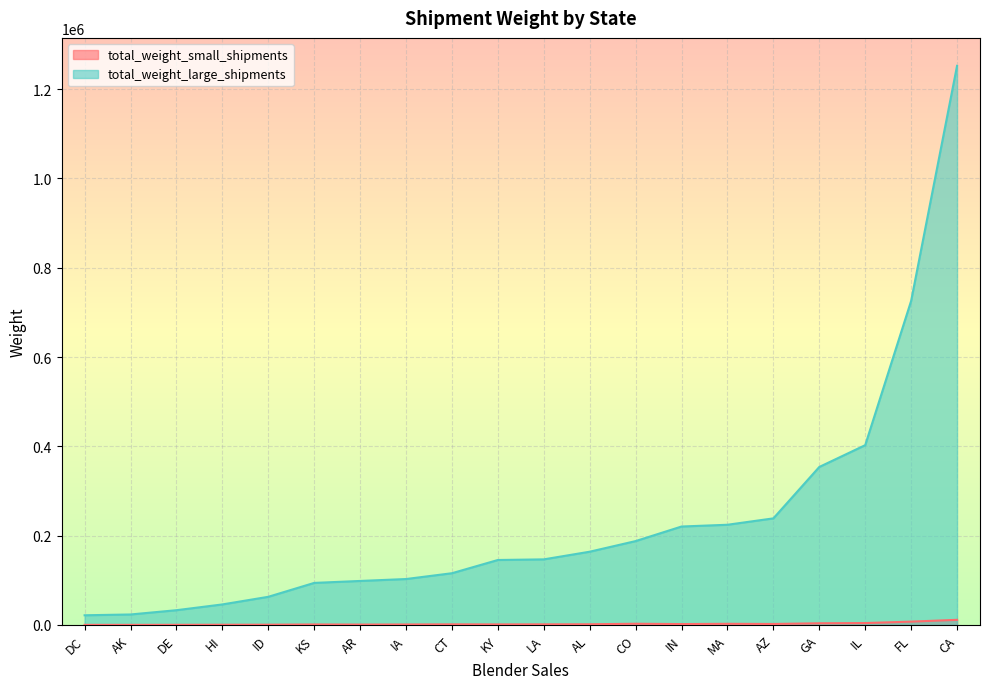

Where does the total_weight_small_shipments series first go above 1404?

AL